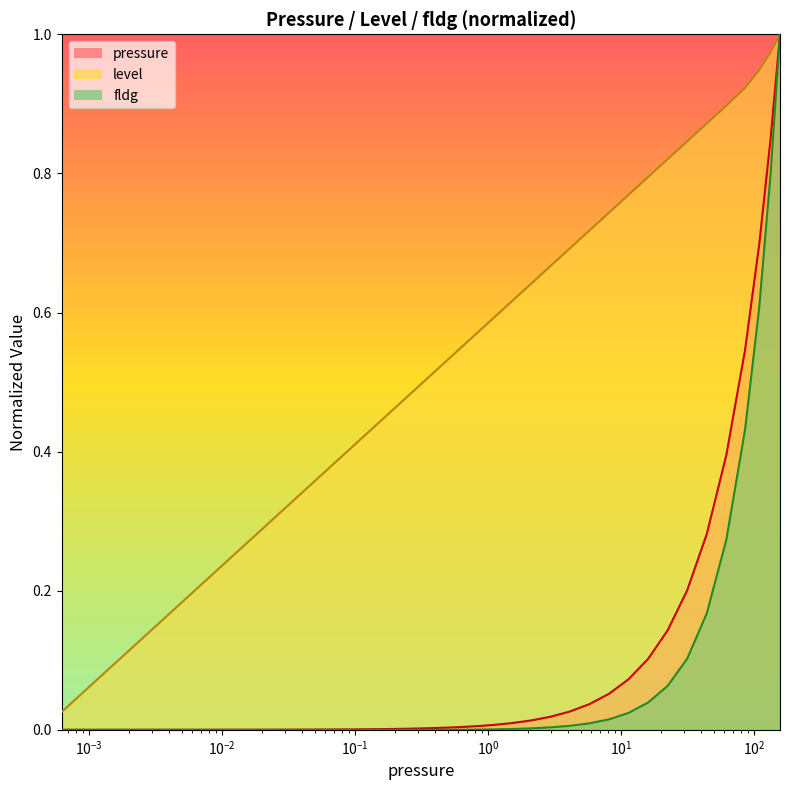

Read the pressure value at 22.464.

0.1